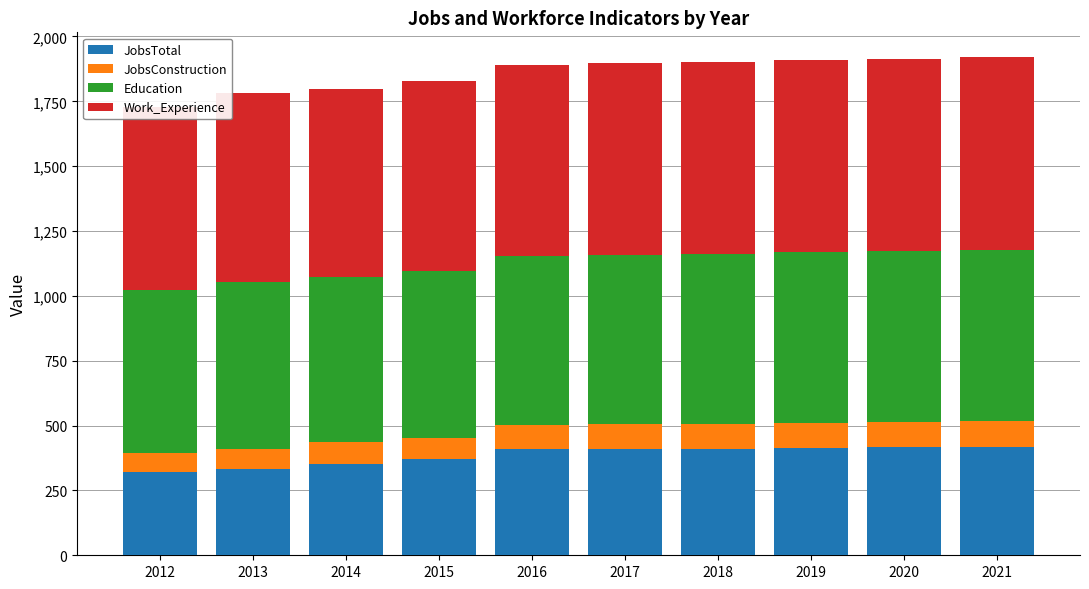

What is the difference between the maximum and minimum values in the JobsTotal series?

98